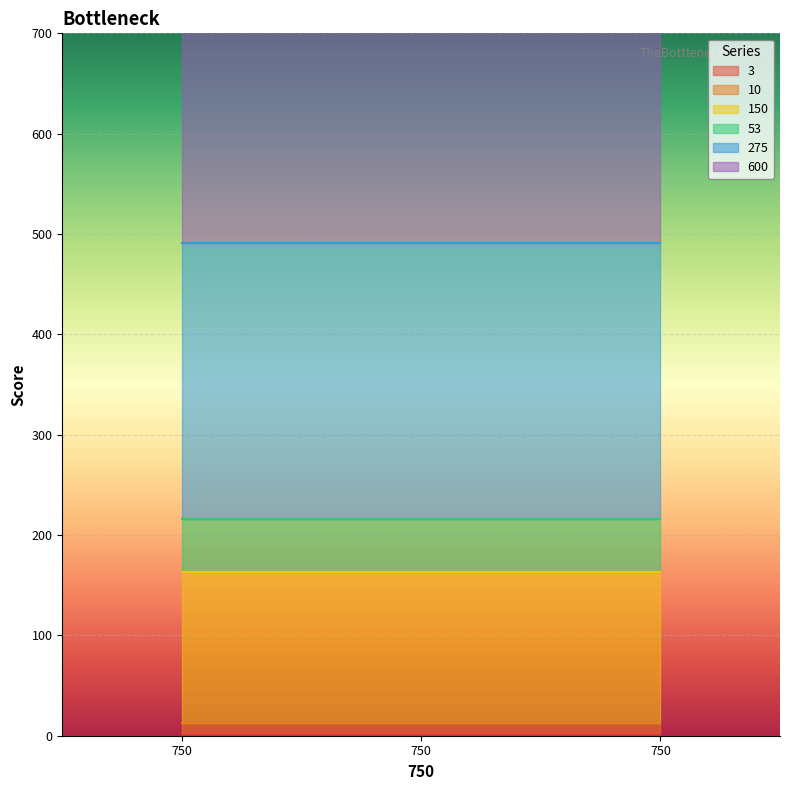

Which series has the largest total across all categories?

600